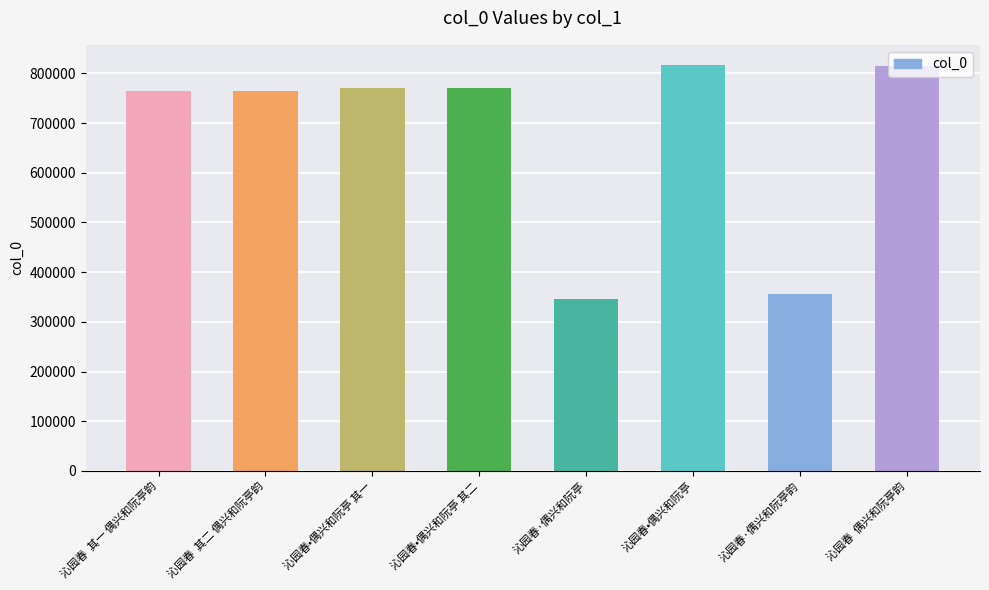

Are the bars horizontal?

No